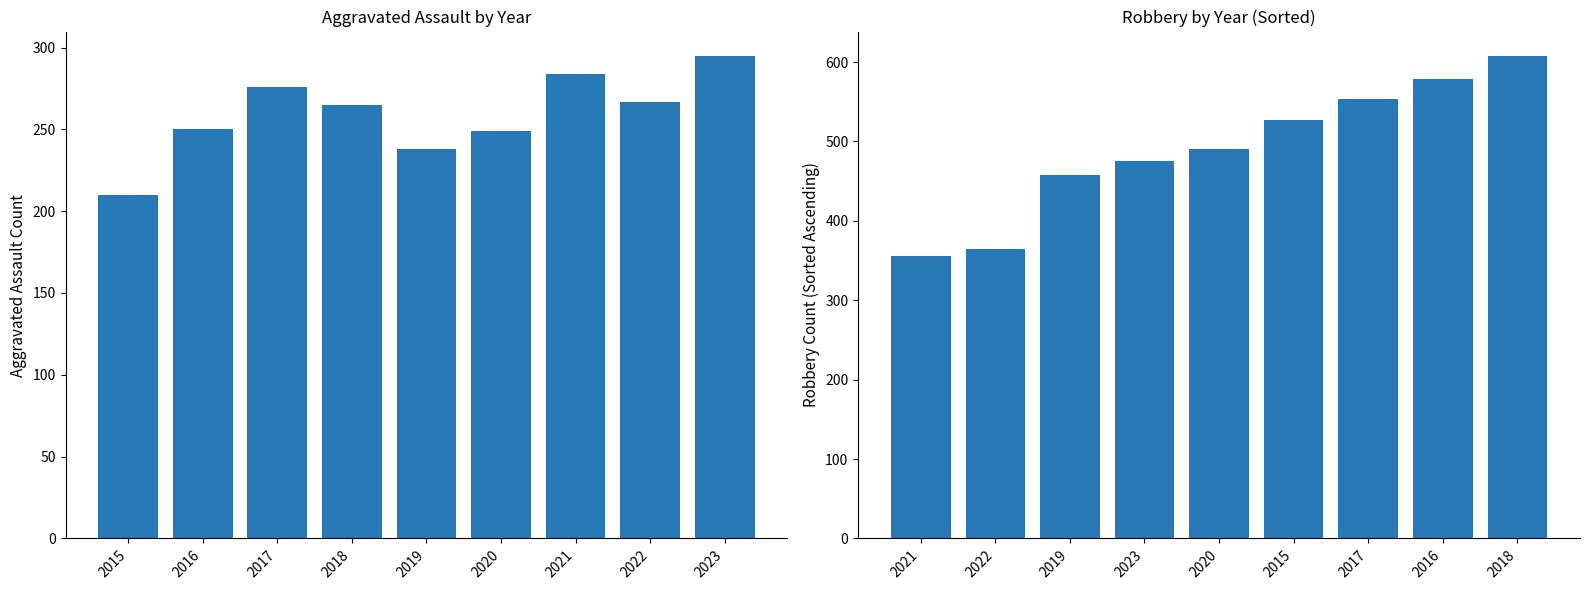

Is it true that Aggravated Assault equals 102 at 2022?

False